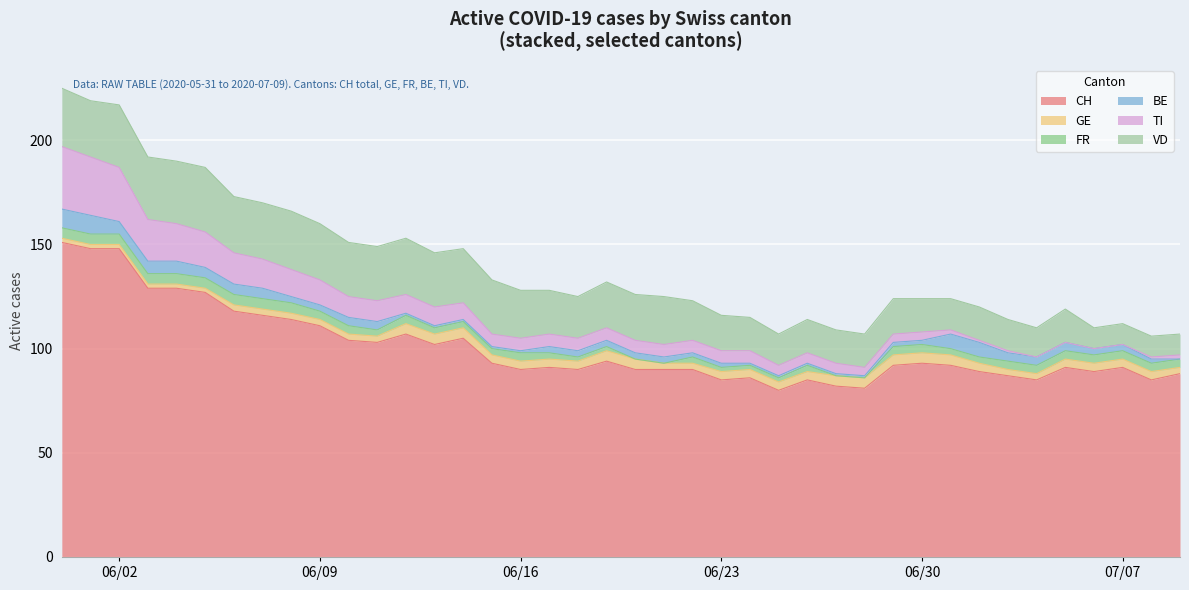

The TI series shows 2 at 28. True or false?

False